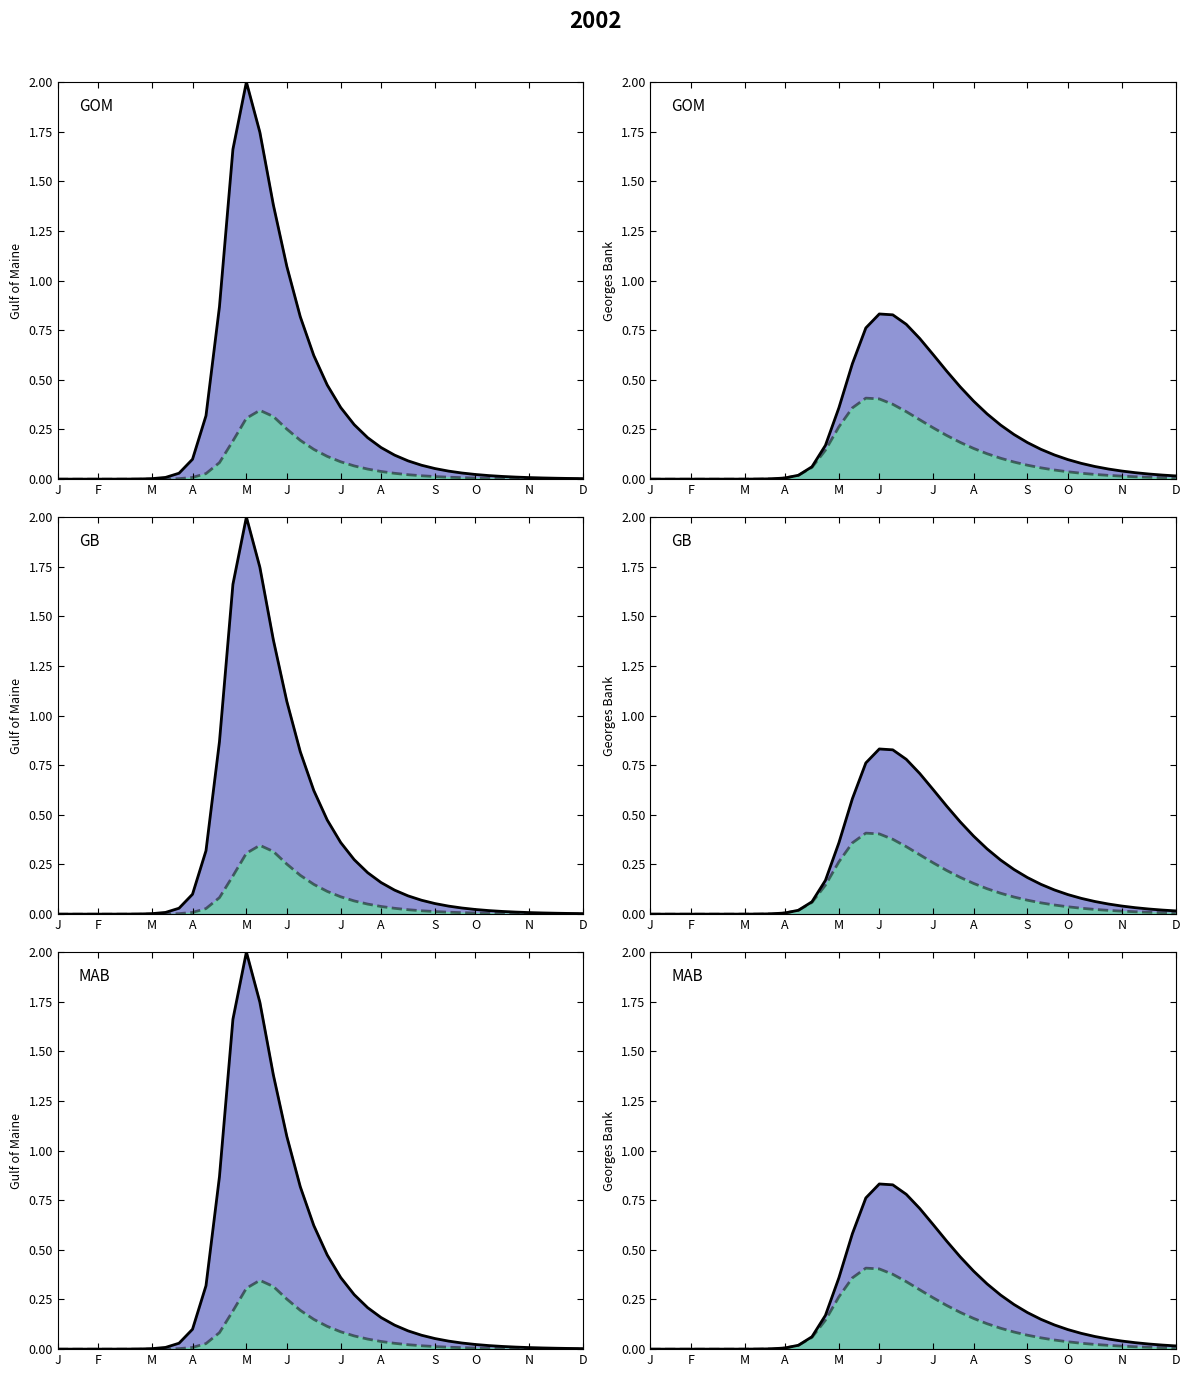

The E2 line series shows 0.0 at F. True or false?

False